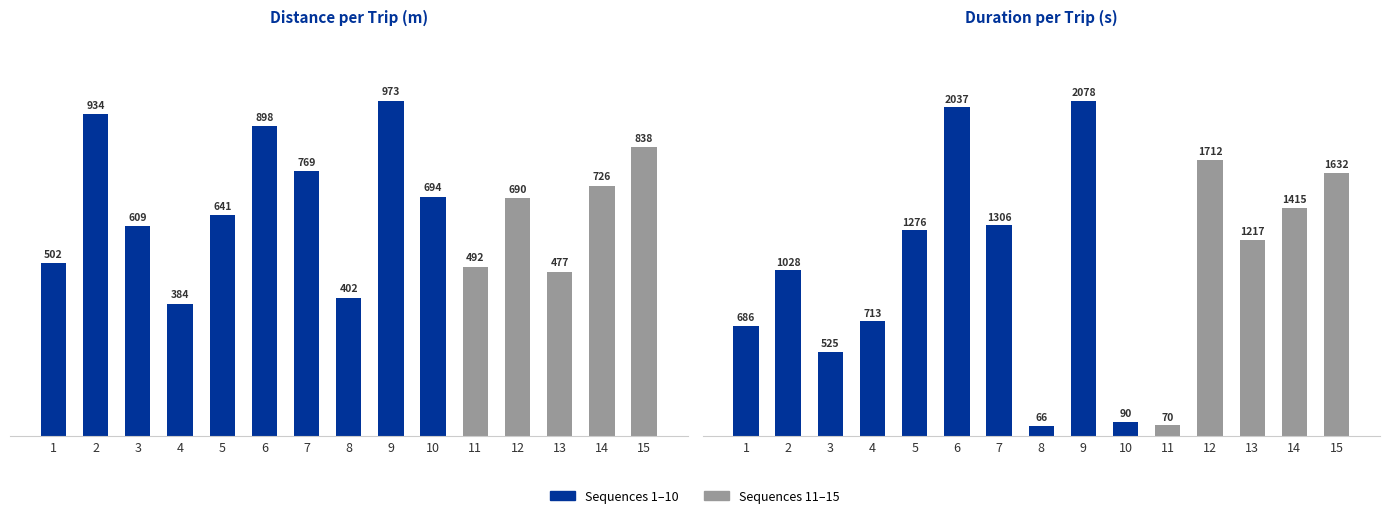

The distance(m) series shows 690.0 at 12. True or false?

True